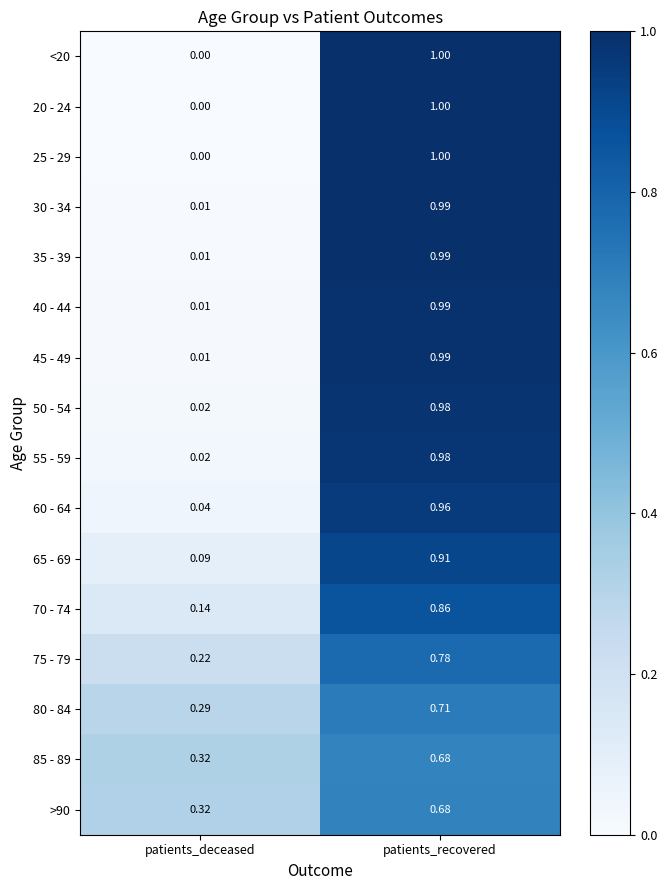

Which category has the highest value in the 60 - 64 series?

patients_recovered